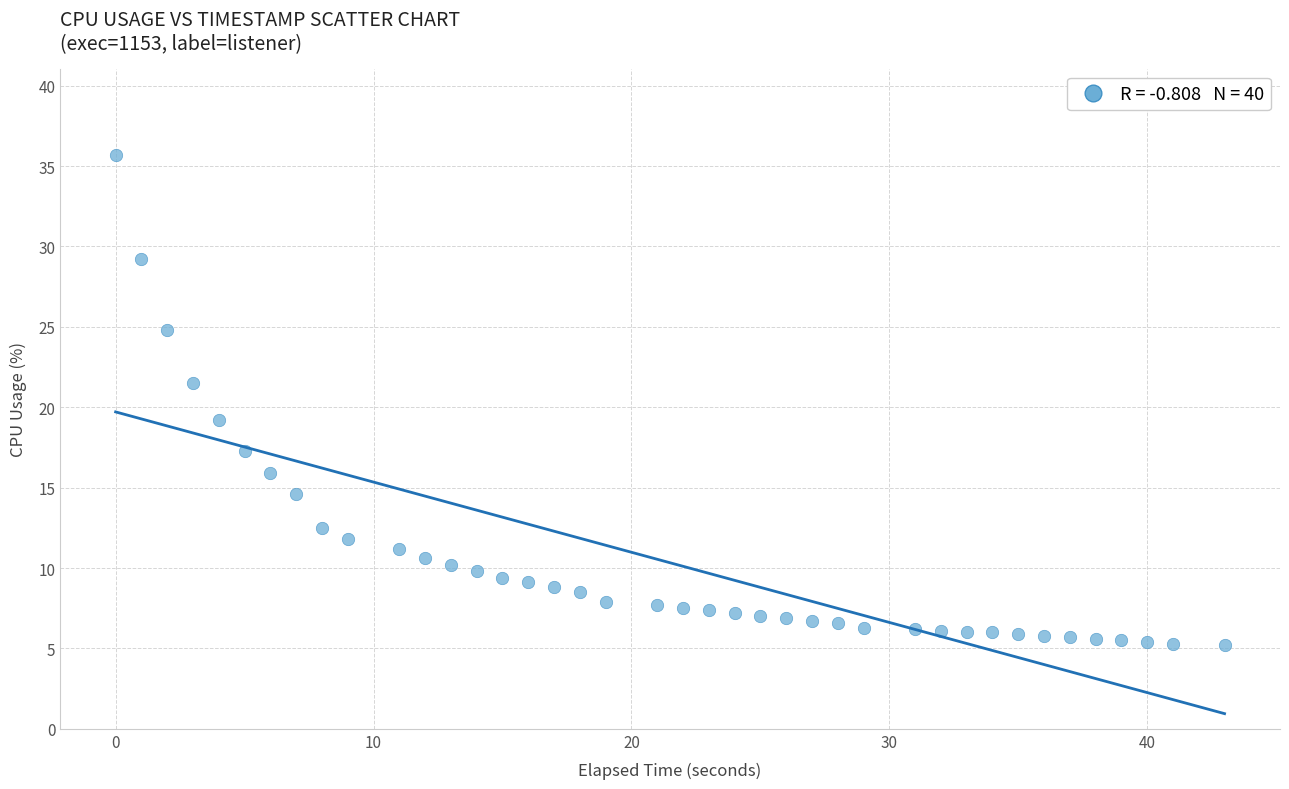

What is the range of X values (max minus min)?

43.0